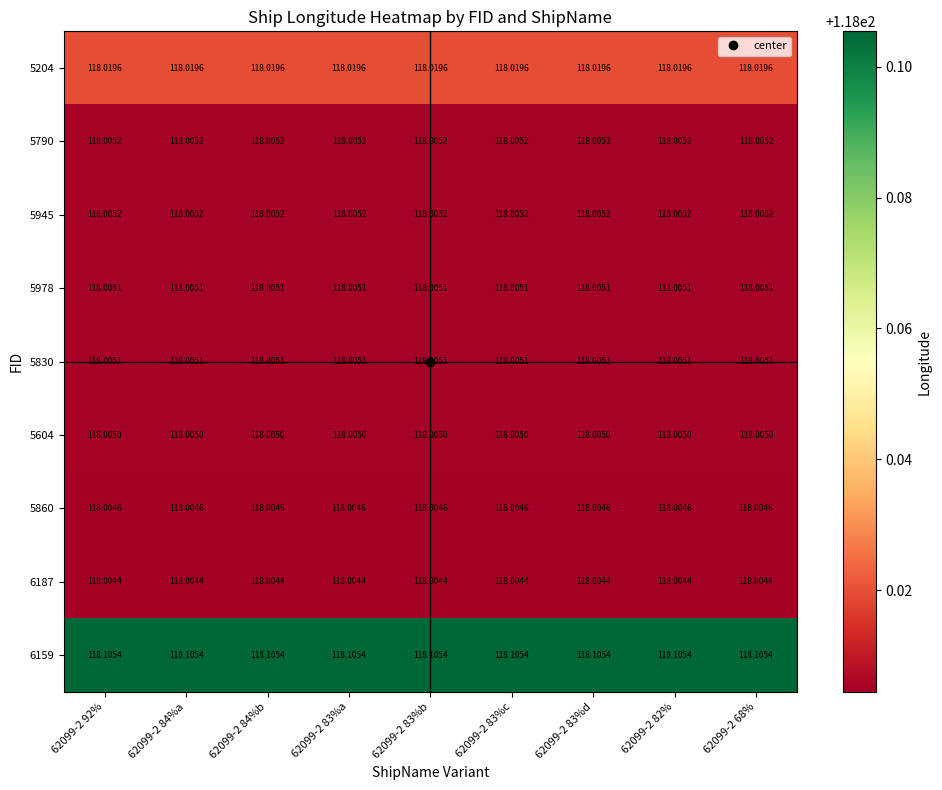

Is the value of 5830 at 62099-2 84%b greater than the value of 6187 at 62099-2 83%d?

Yes